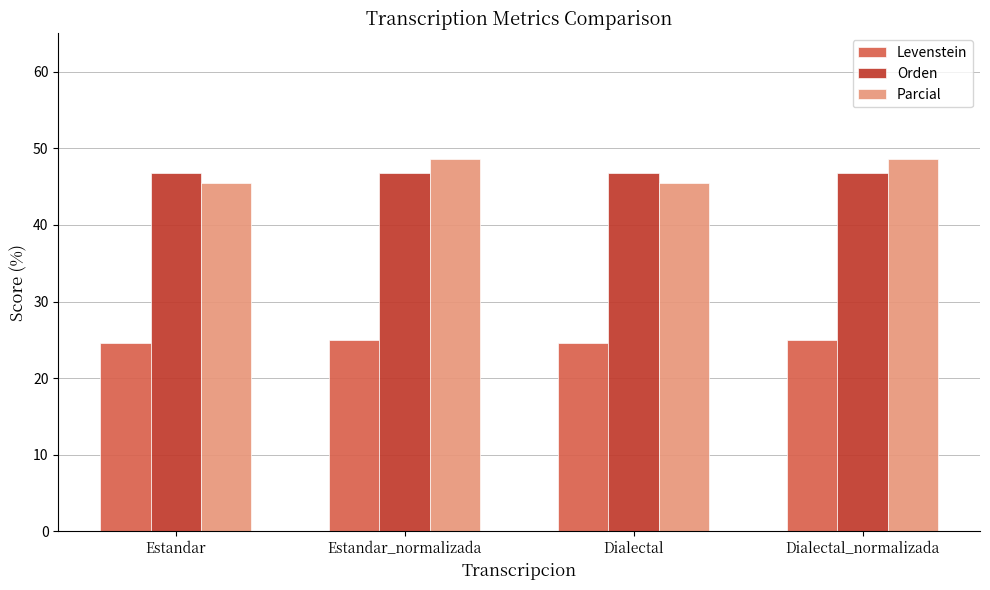

What is the sum of all Orden values?

187.2